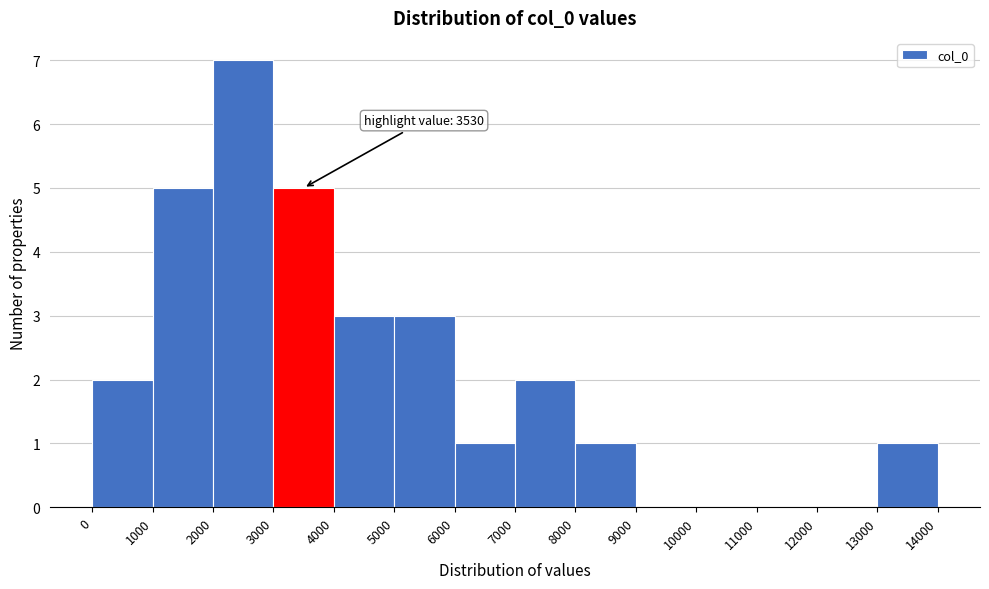

Which range on the x-axis has the tallest bar?

2000 to 3000